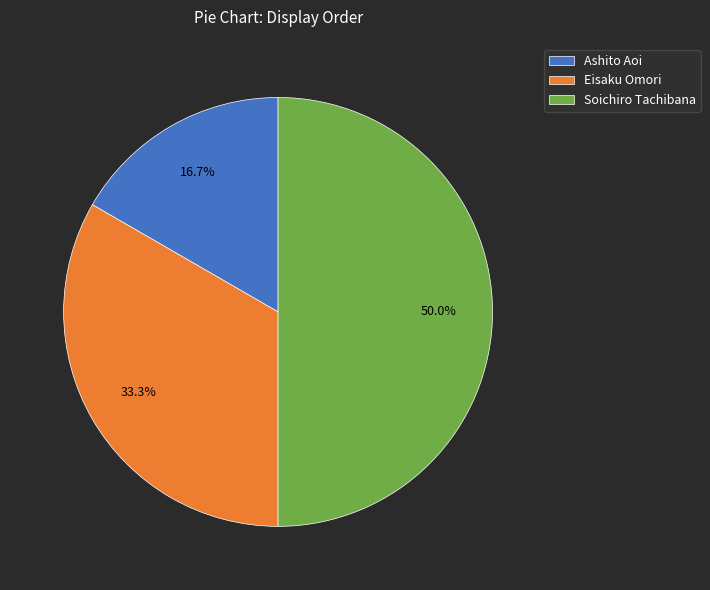

Count the number of slices in the pie.

3